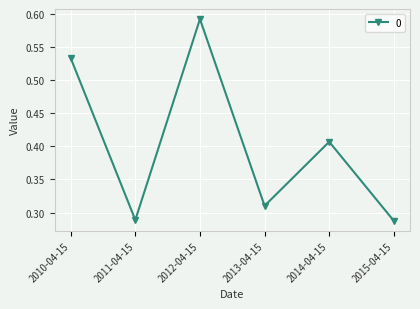

At which category does the chart reach its peak across all series?

2012-04-15